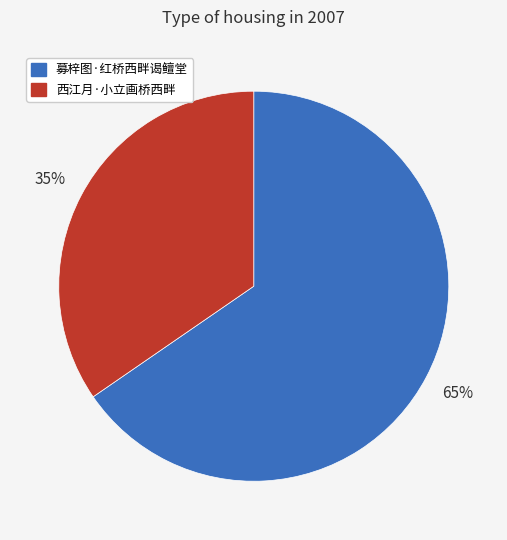

Do 西江月·小立画桥西畔 and 募梓图·红桥西畔谒鳣堂 together represent more than half of the pie?

Yes